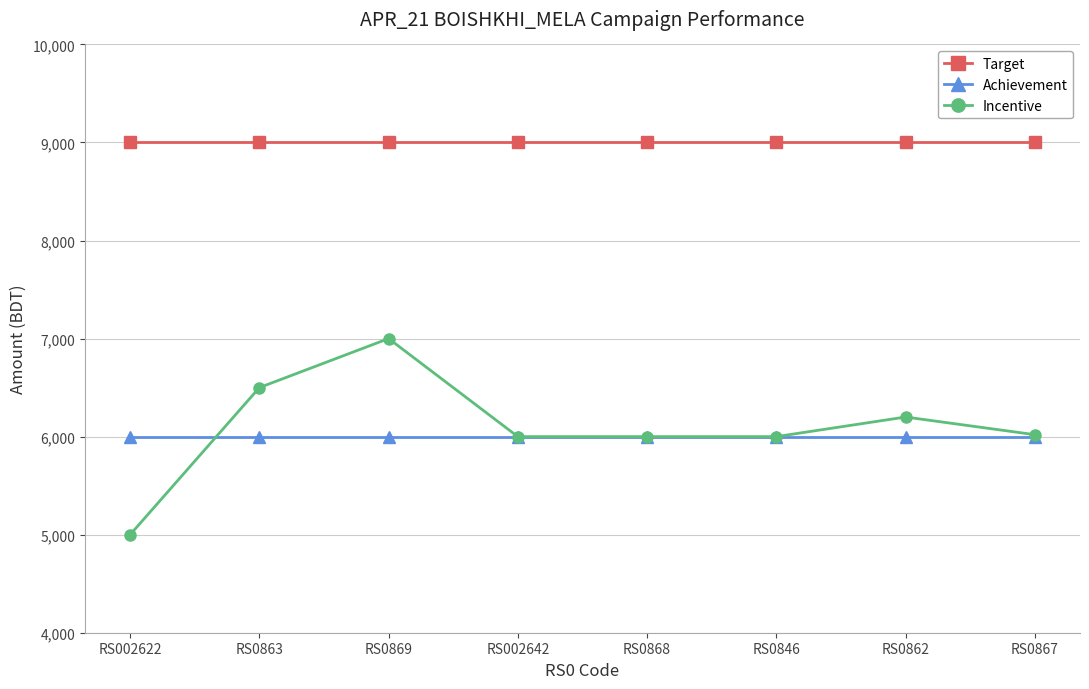

Does the chart have visible grid lines?

Yes